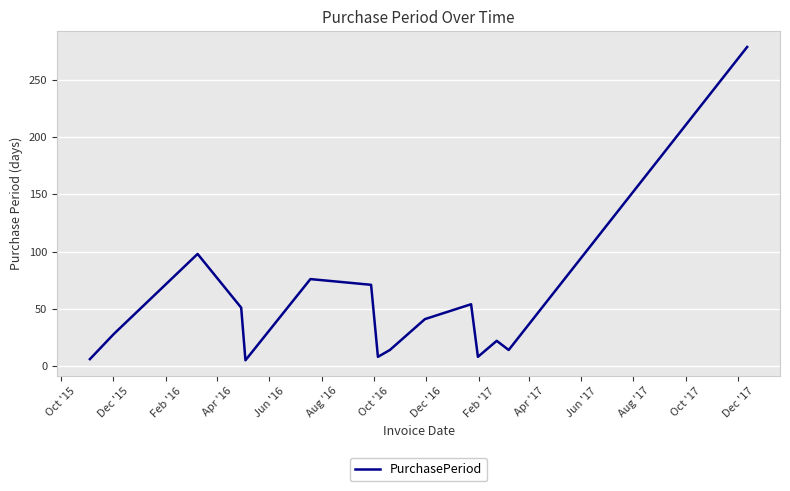

What is the greatest value displayed?

279